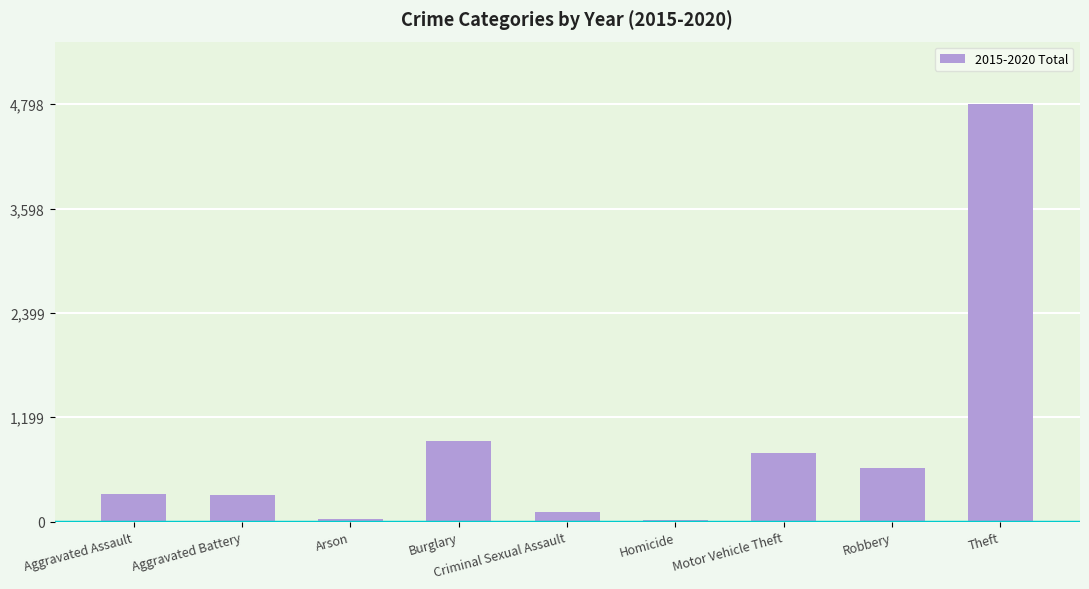

At which label is the value closest to 2411?

Burglary